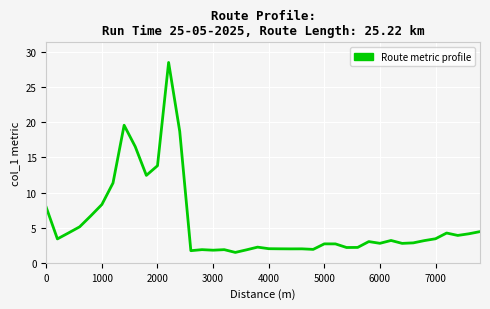

What is the difference between the maximum and minimum values?

27.1